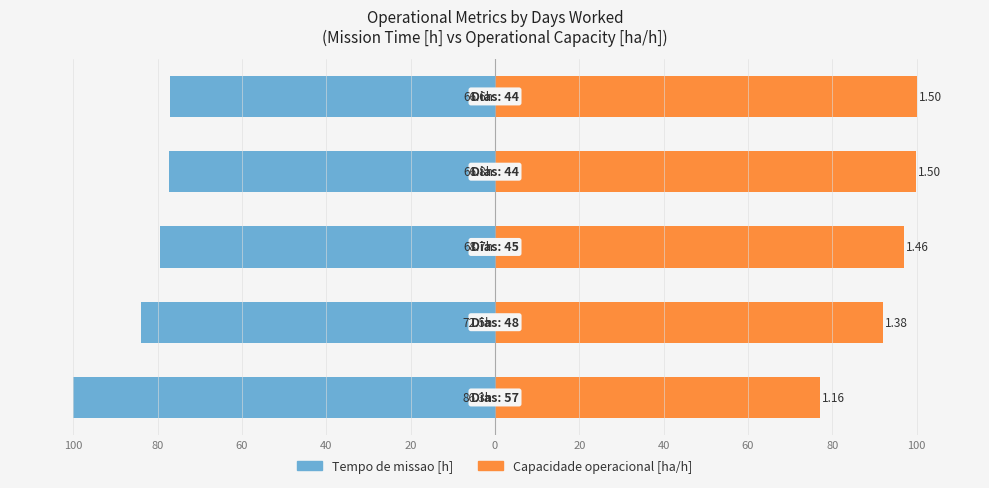

The value of Tempo de missao [h] at 100 is -100.0. True or false?

True